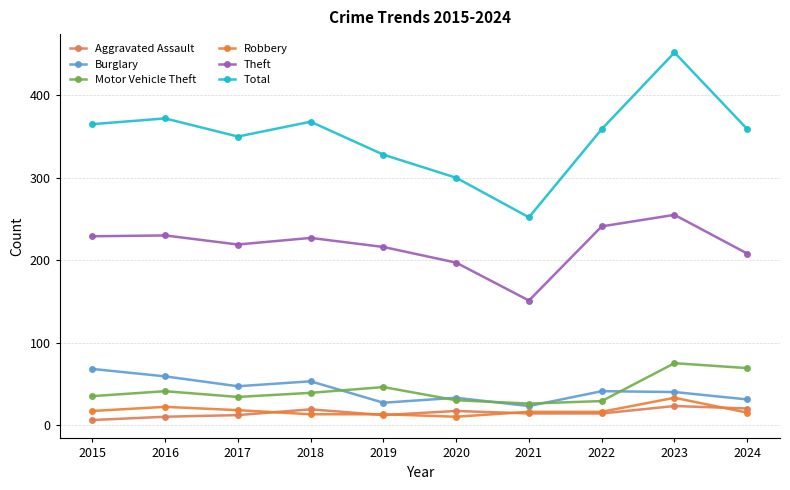

True or false: Burglary and Aggravated Assault intersect in this chart.

False